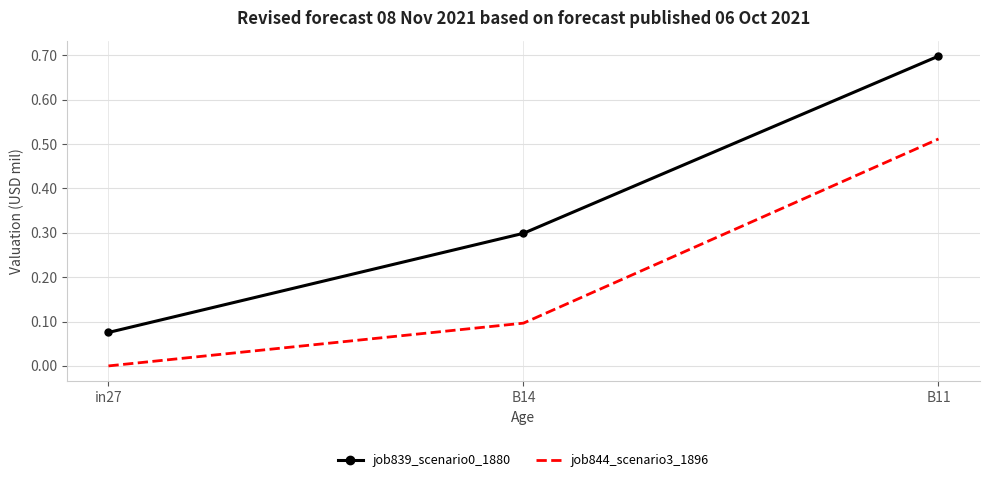

How many values in job844_scenario3_1896 are above zero?

2